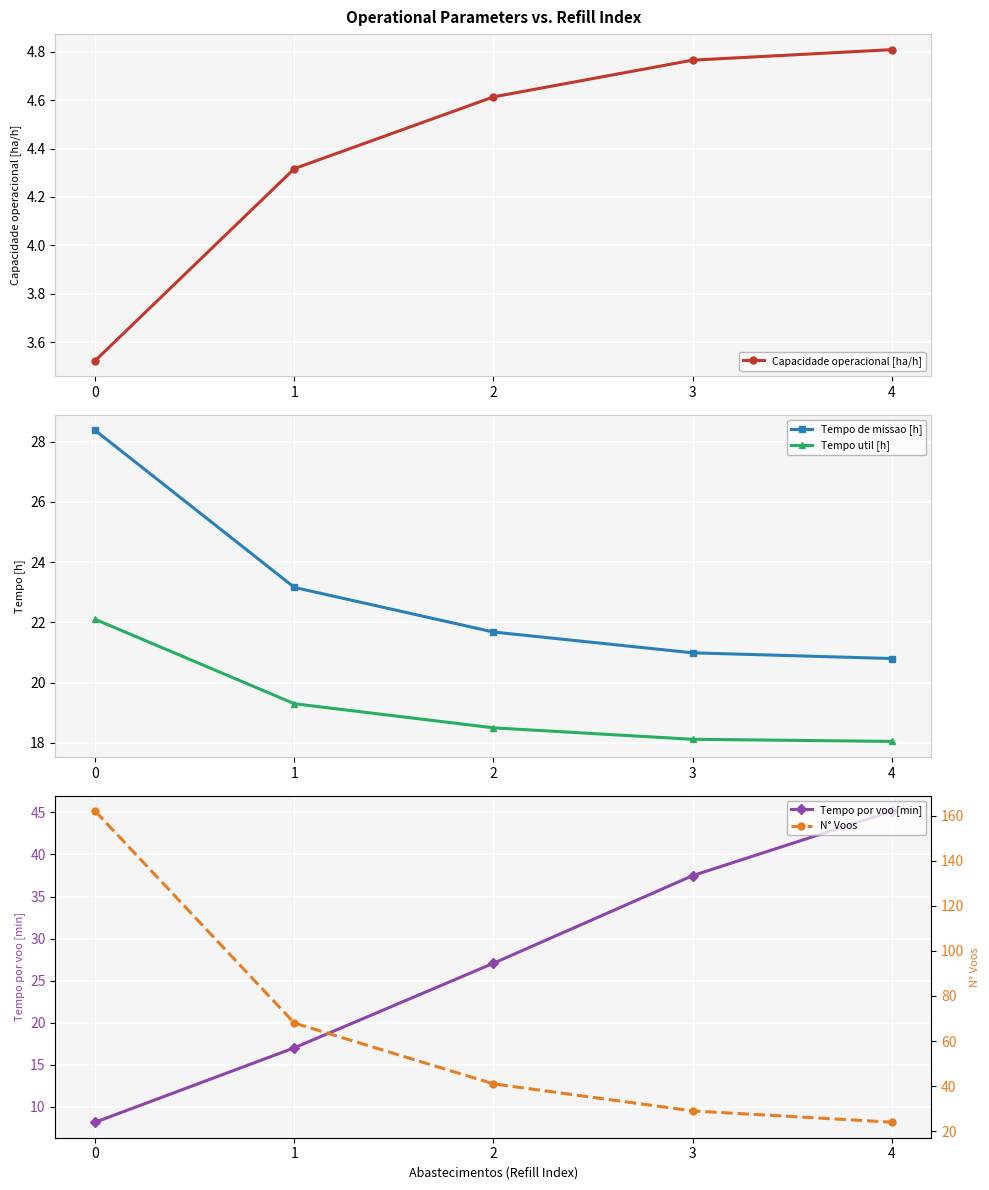

True or false: Capacidade operacional [ha/h] and Tempo util [h] cross at least once.

False